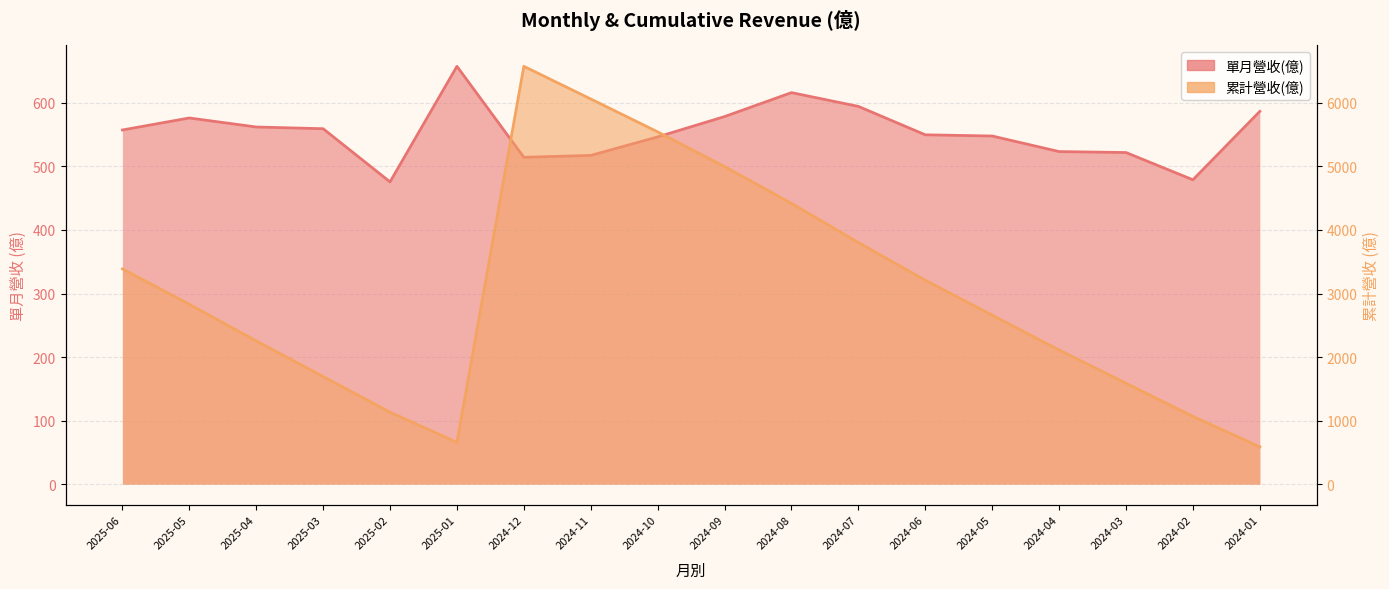

What is the difference between the maximum and second lowest values in the 單月營收(億) series?

178.6